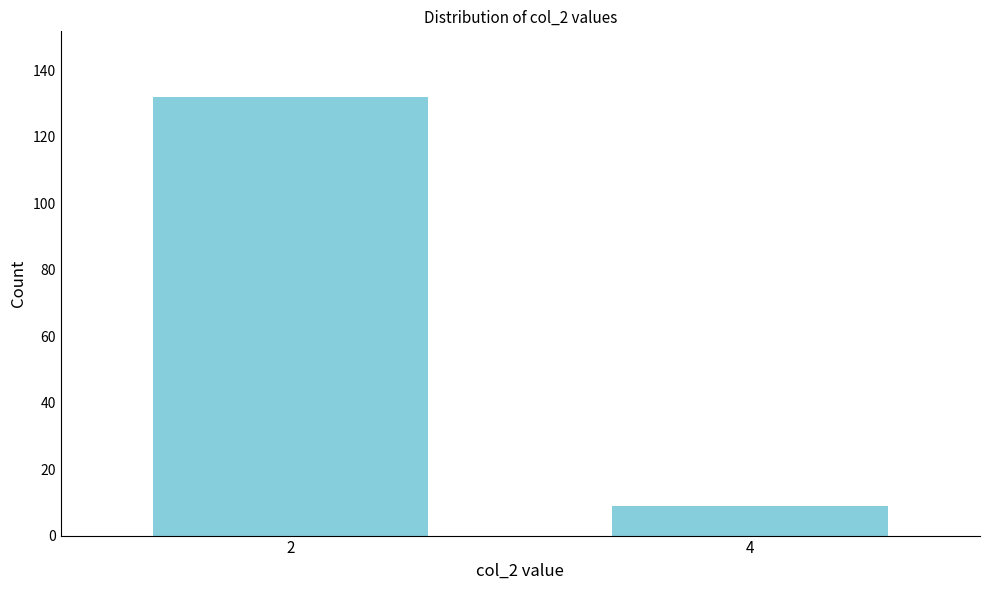

Reading left to right, transcribe all the data shown in this chart.

132	9